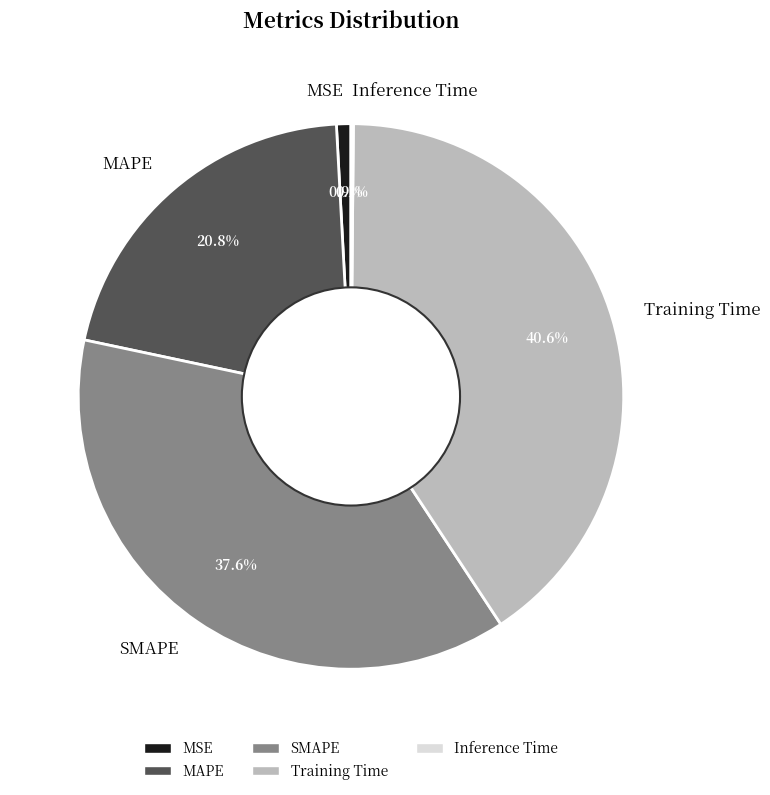

To the nearest percent, what percentage of the pie is MSE?

1%